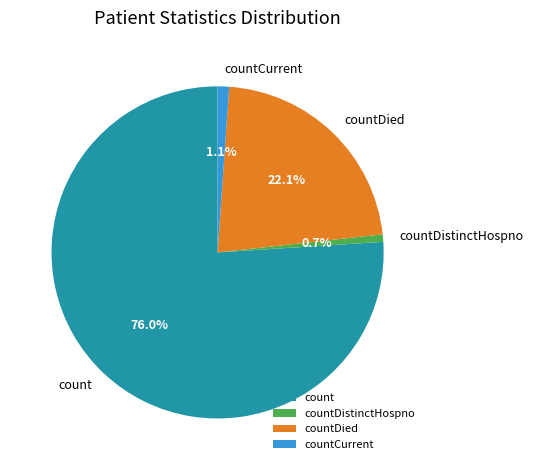

Is it true that countDistinctHospno is 11% of the pie?

False